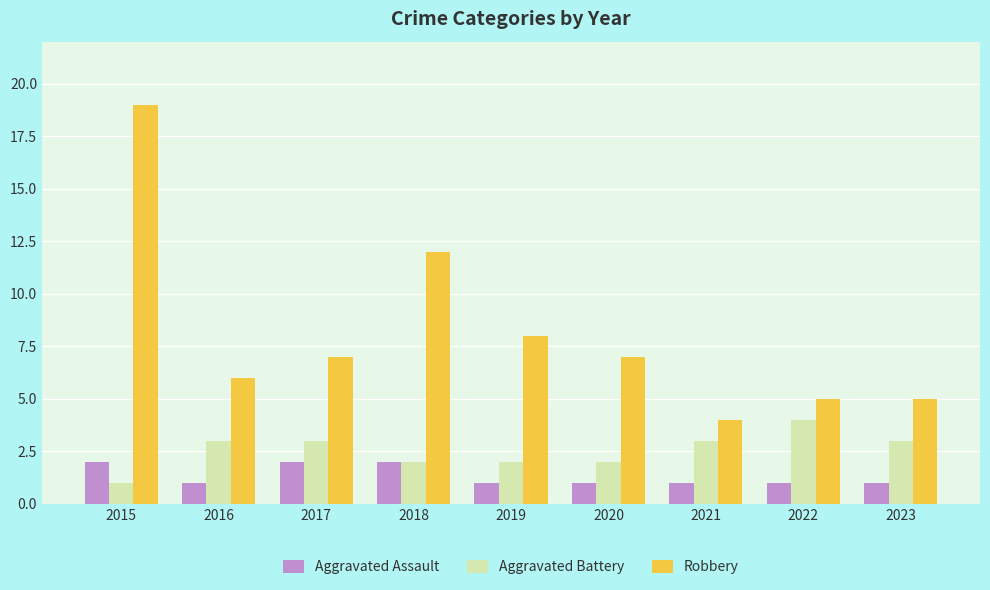

What is the maximum value for Robbery?

19